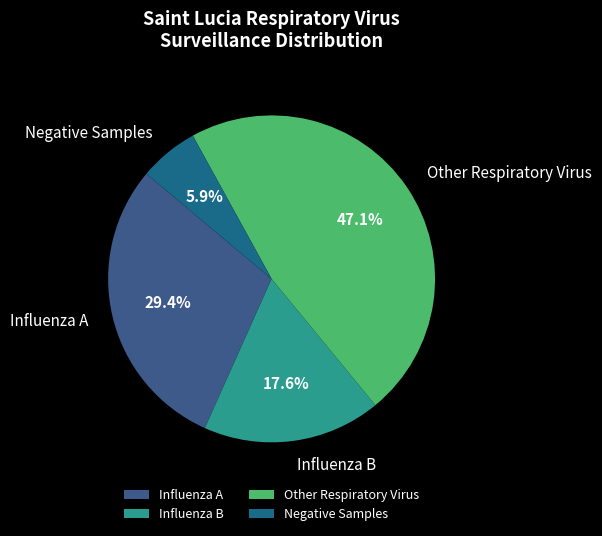

How many segments does this pie chart have?

4